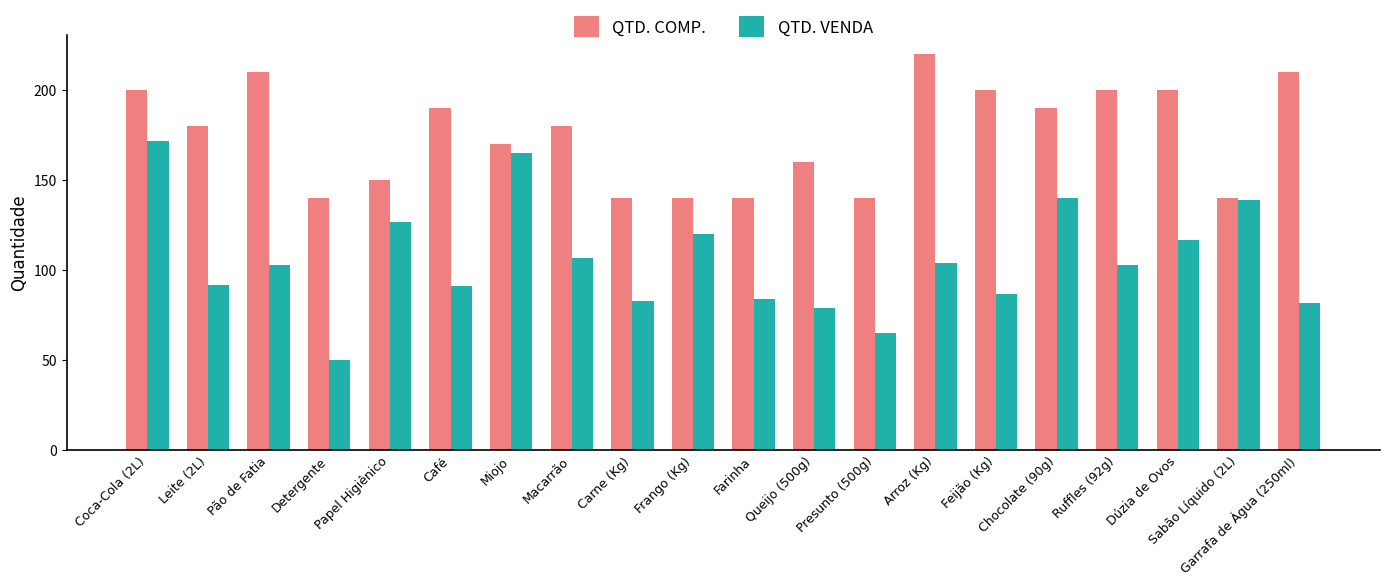

Which category has the highest value across all series?

Arroz (Kg)